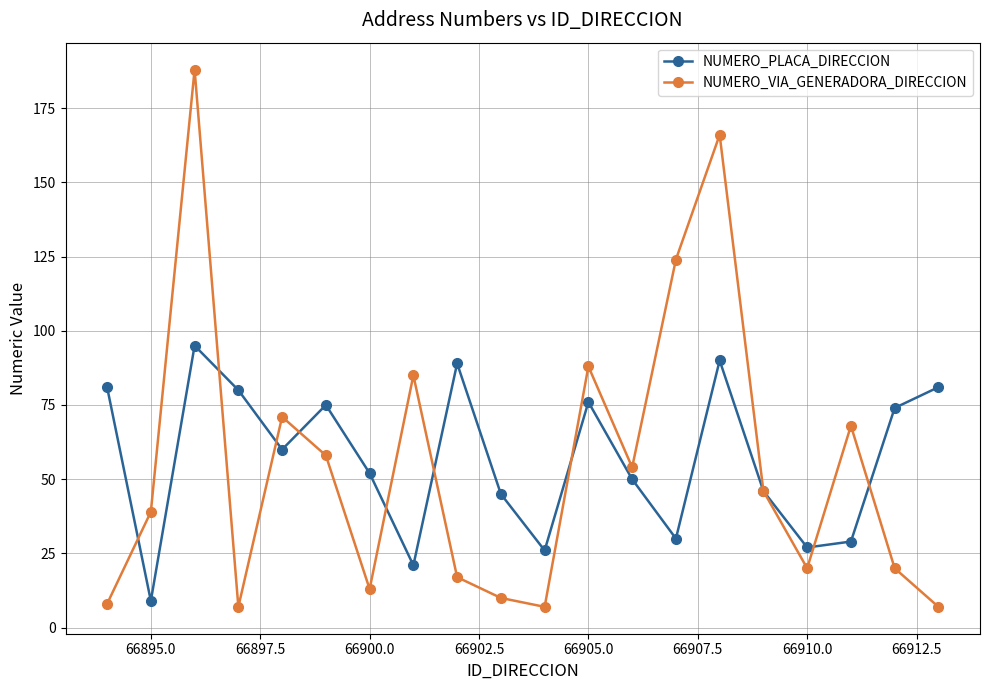

How many values in the NUMERO_PLACA_DIRECCION series are below 60?

10